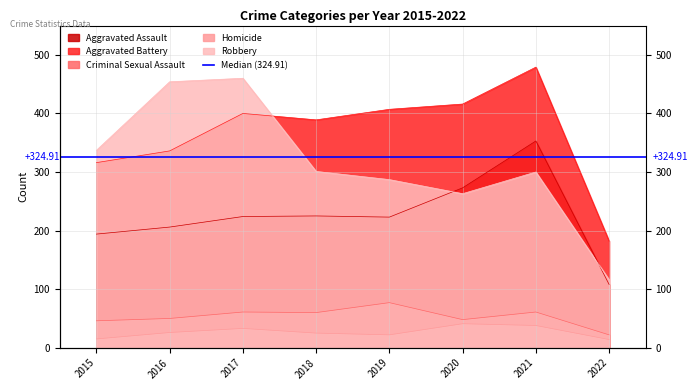

Is the value of Homicide at 2016 greater than the value of Aggravated Assault at 2020?

No